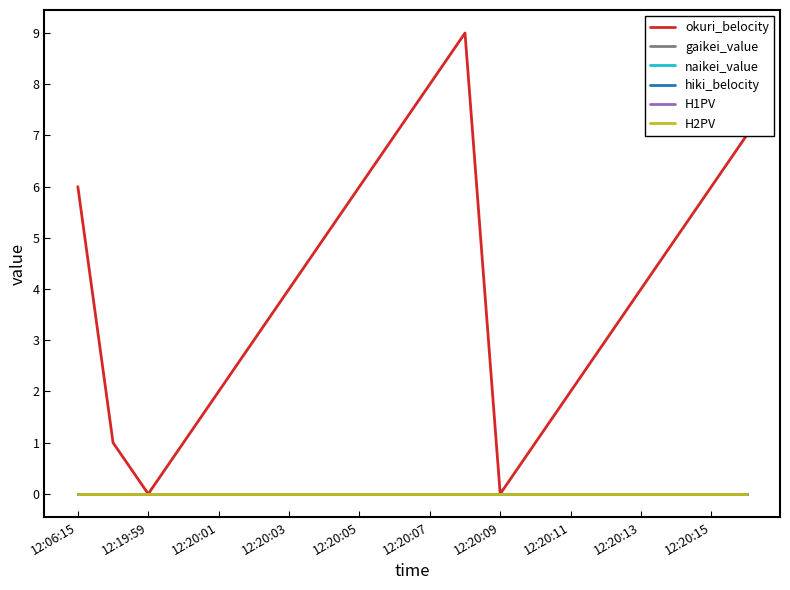

Does the chart have visible grid lines?

No